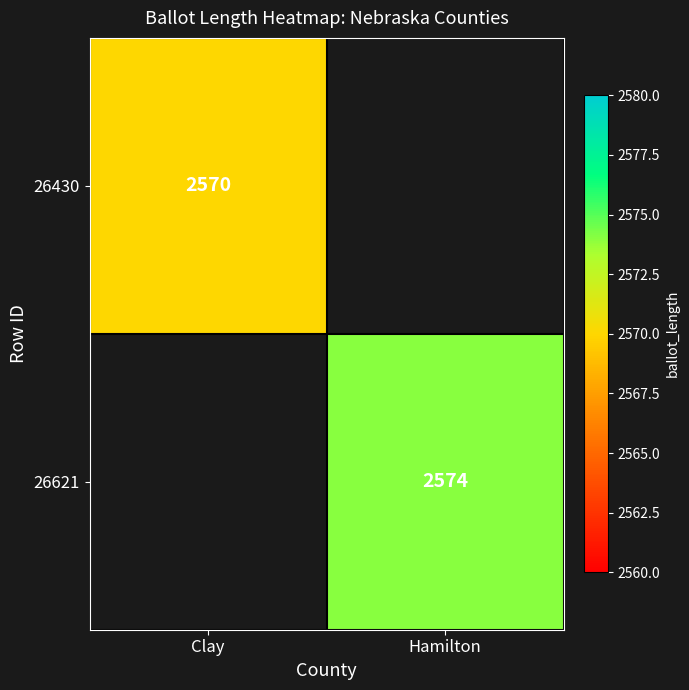

The 26621 series shows 4011 at Hamilton. True or false?

False